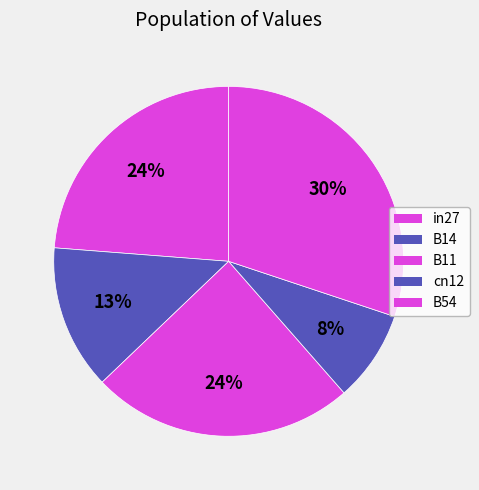

How many segments does this pie chart have?

5